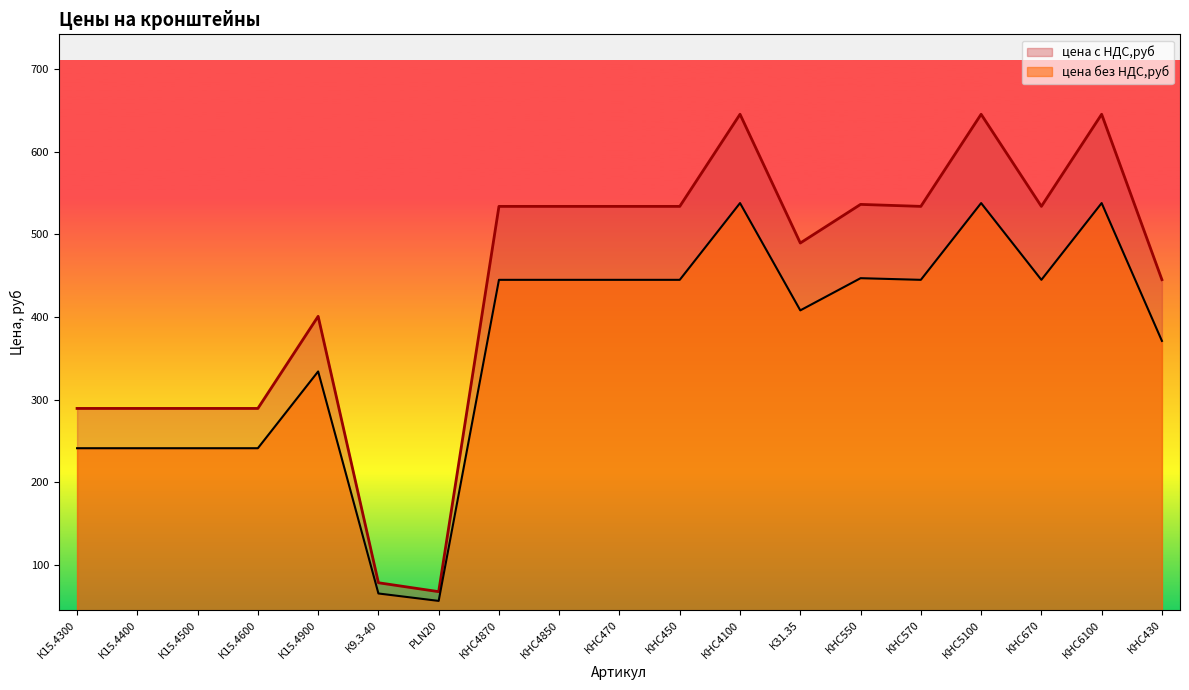

At which category is the sum across all series the highest?

КНС4100